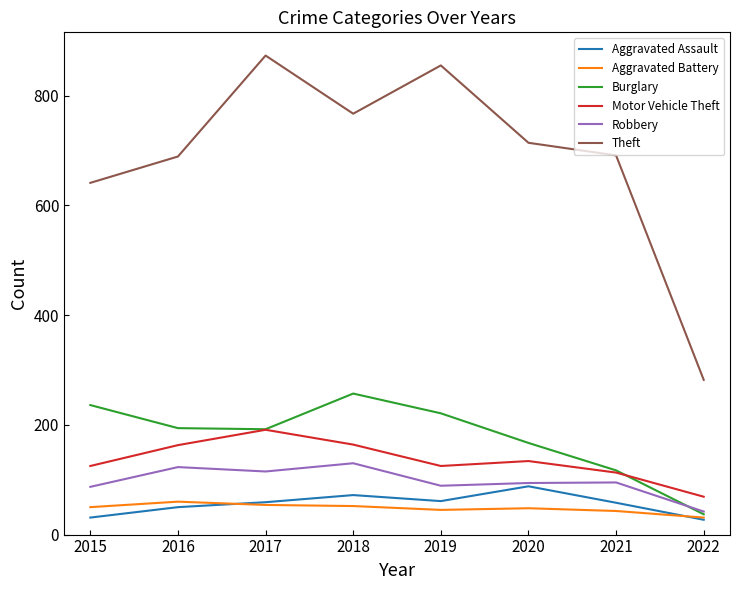

At which category does Burglary reach its first local peak?

2018